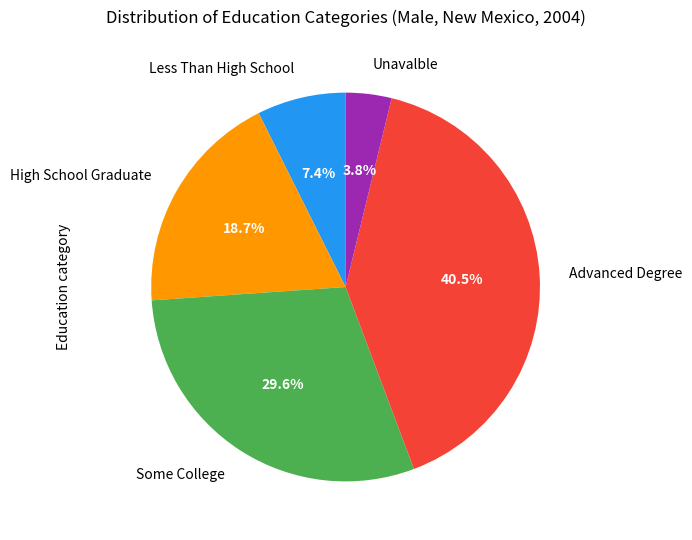

How many slices are in this pie chart?

5